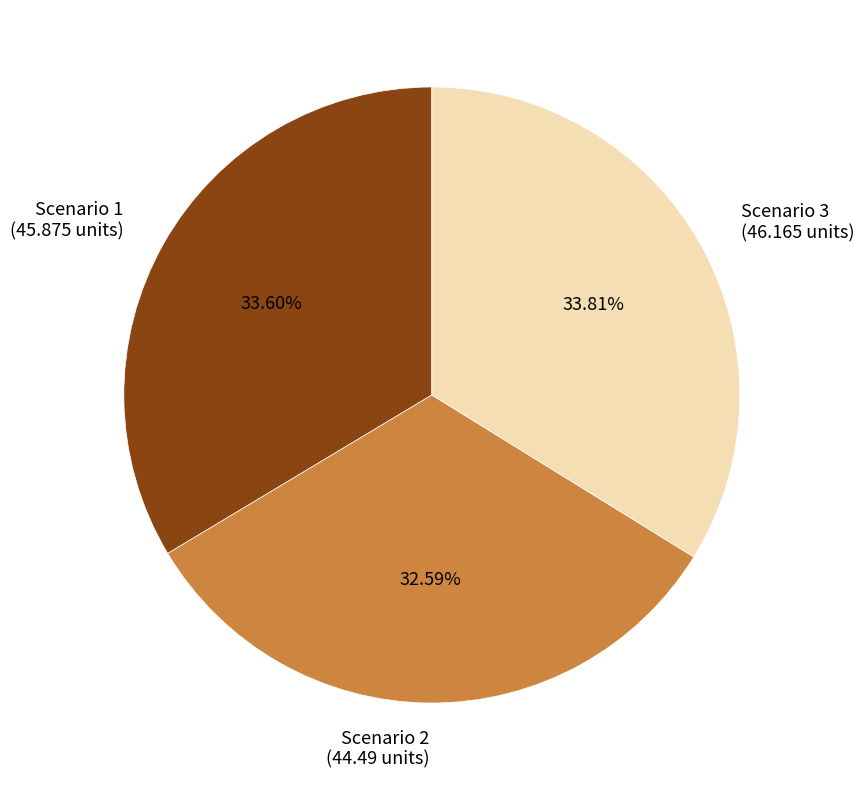

Does Scenario 1 represent more than half of the total?

No